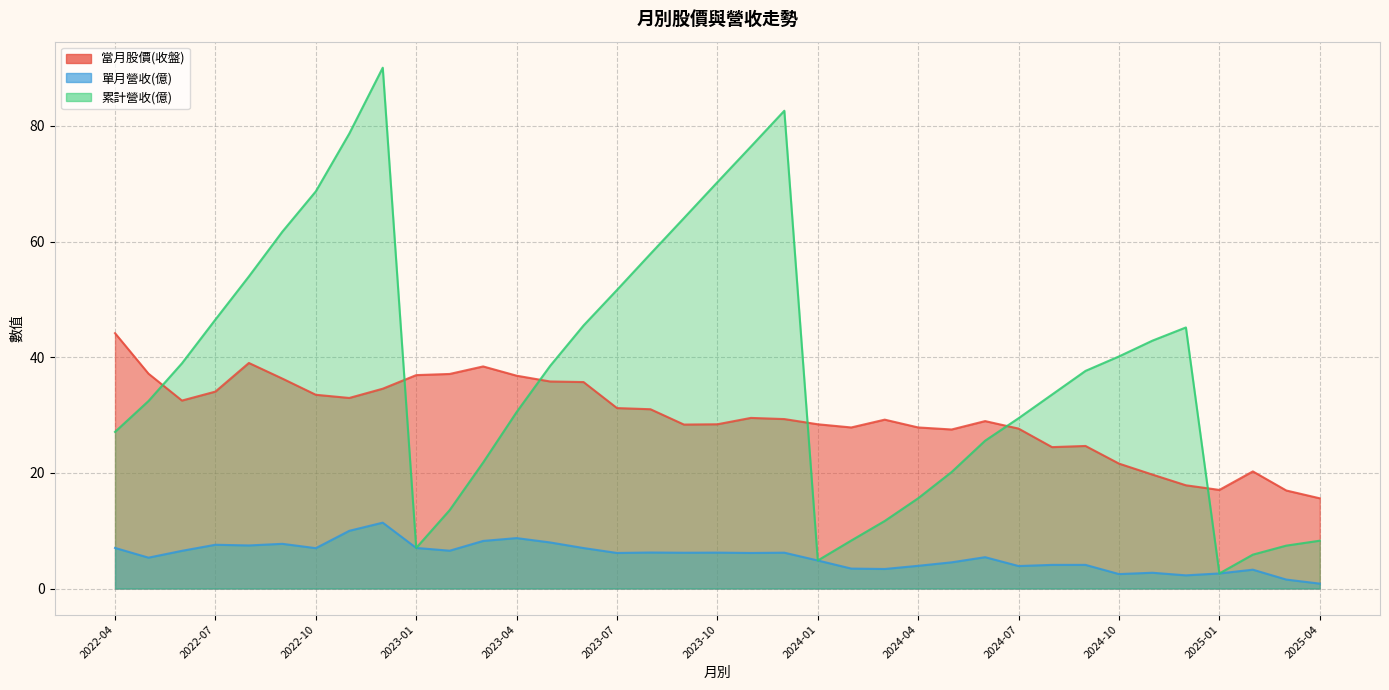

What is the average value of the 單月營收(億) series?

5.6